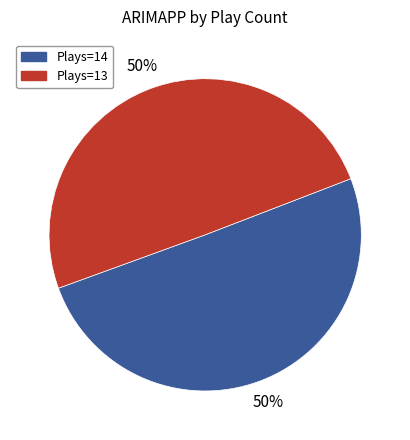

To the nearest percent, what is the average slice percentage?

50%